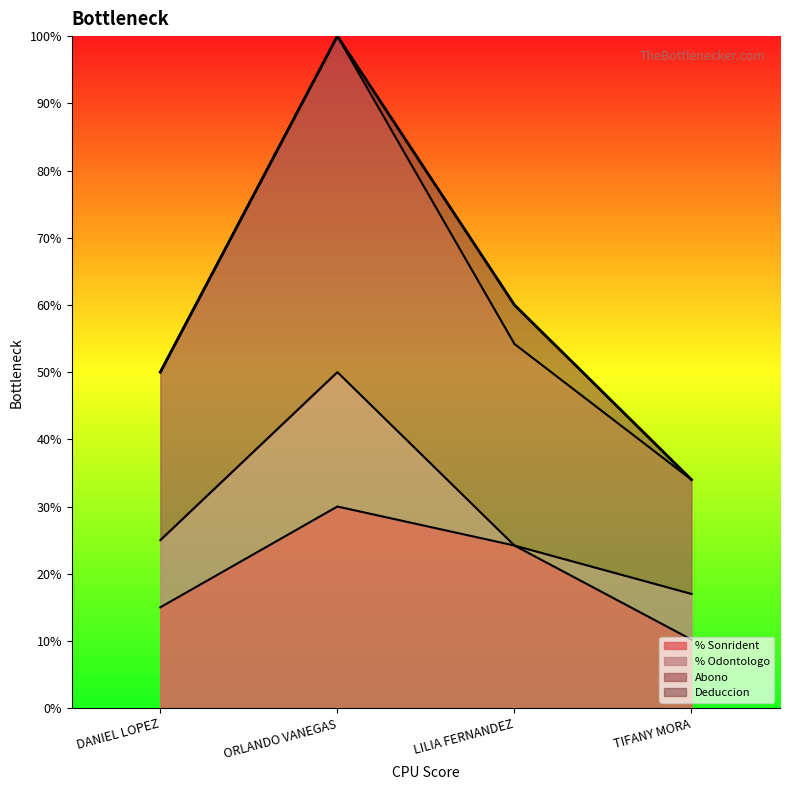

The % Sonrident series shows 4.3 at TIFANY MORA. True or false?

False